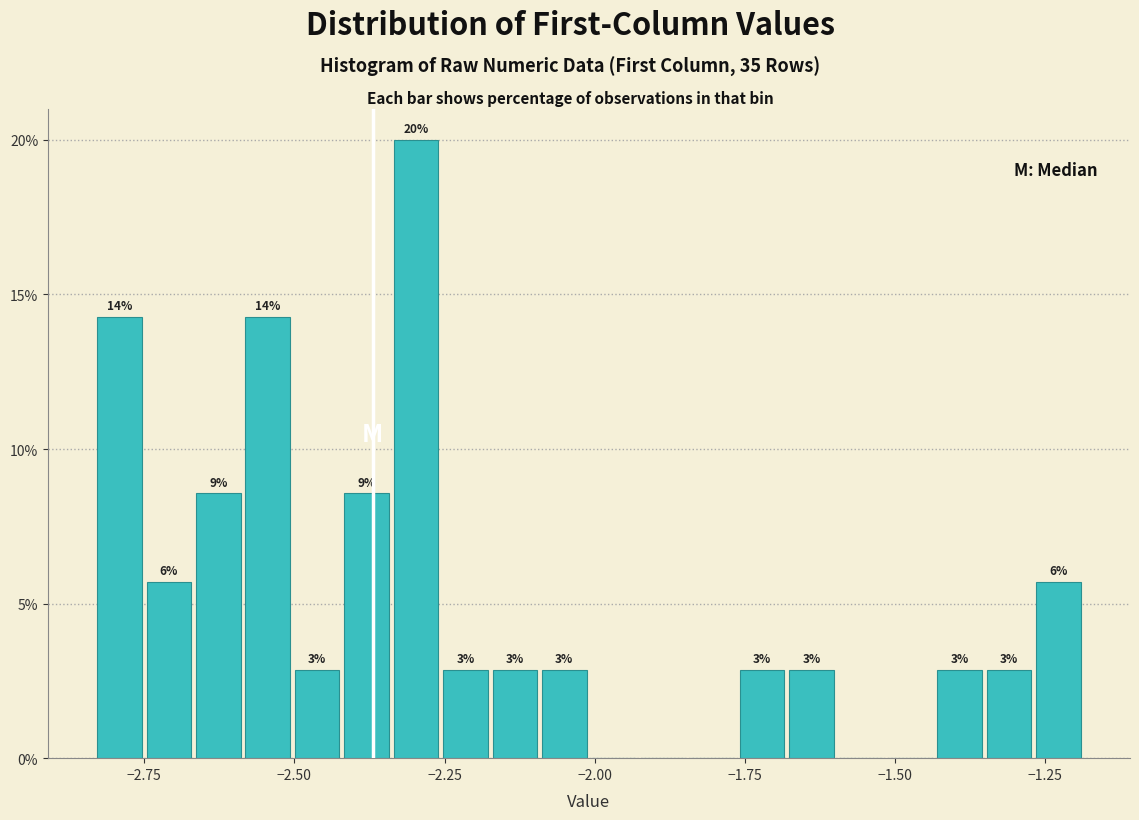

Around what value on the x-axis is the tallest bar? Give the approximate position of its centre, as read against the axis.

-2.30